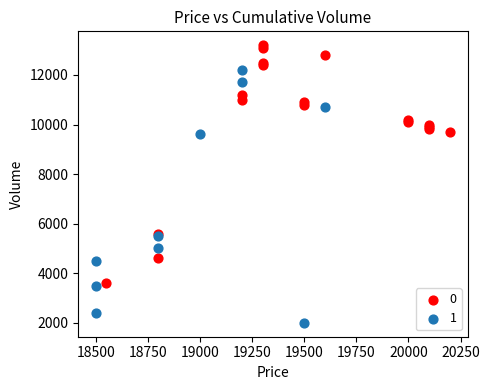

What are all the series names shown in the legend?

0, 1